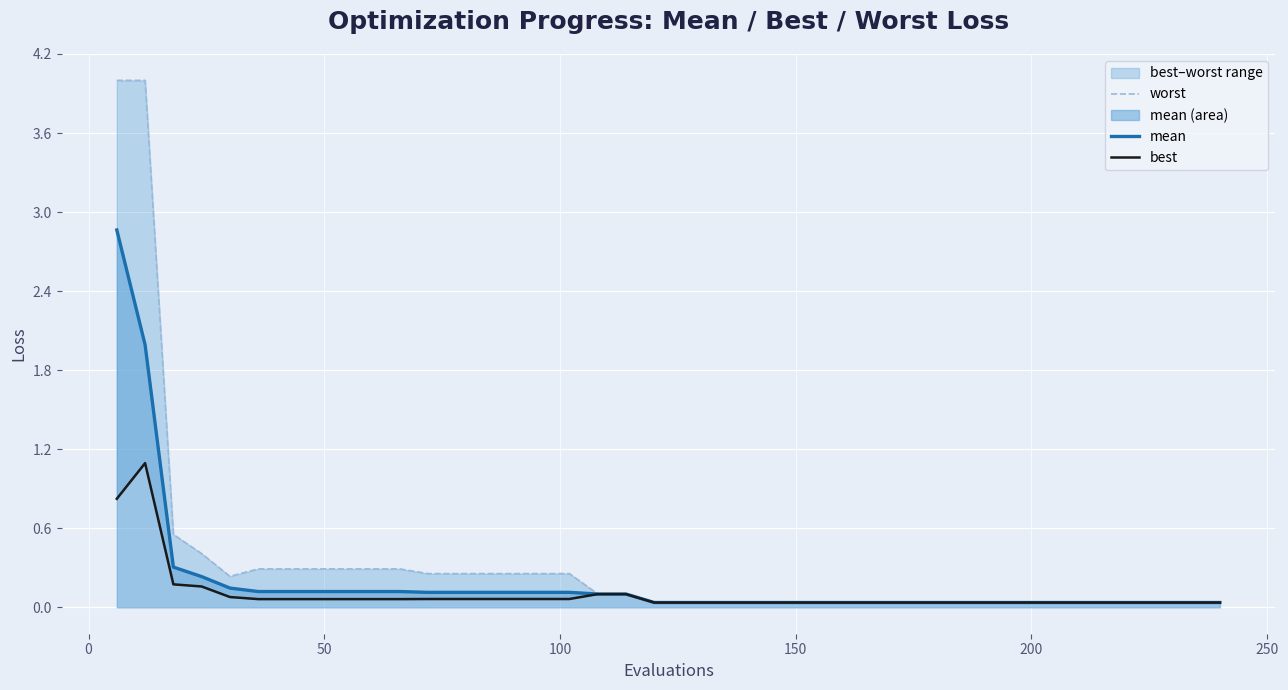

True or false: best has more than 2 interior local peaks.

False